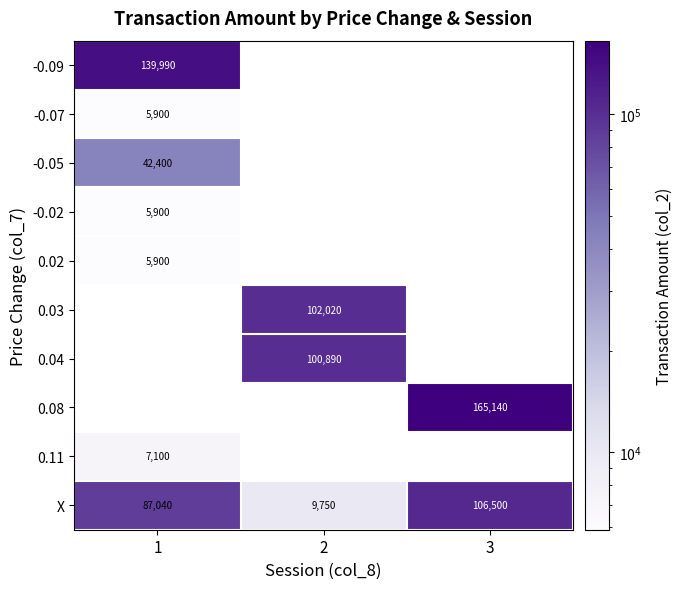

True or false: -0.05 has a value of 13535 at 1.

False